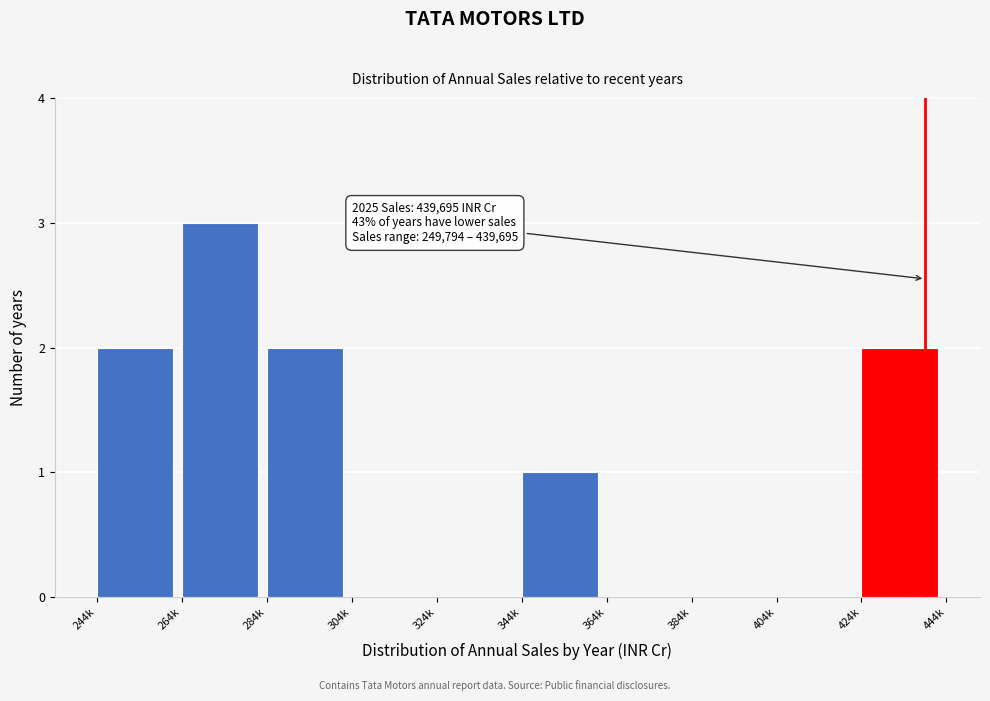

Reading left to right, what are all the values shown in this chart?

244k=2	264k=3	284k=2	304k=0	324k=0	344k=1	364k=0	384k=0	404k=0	424k=2